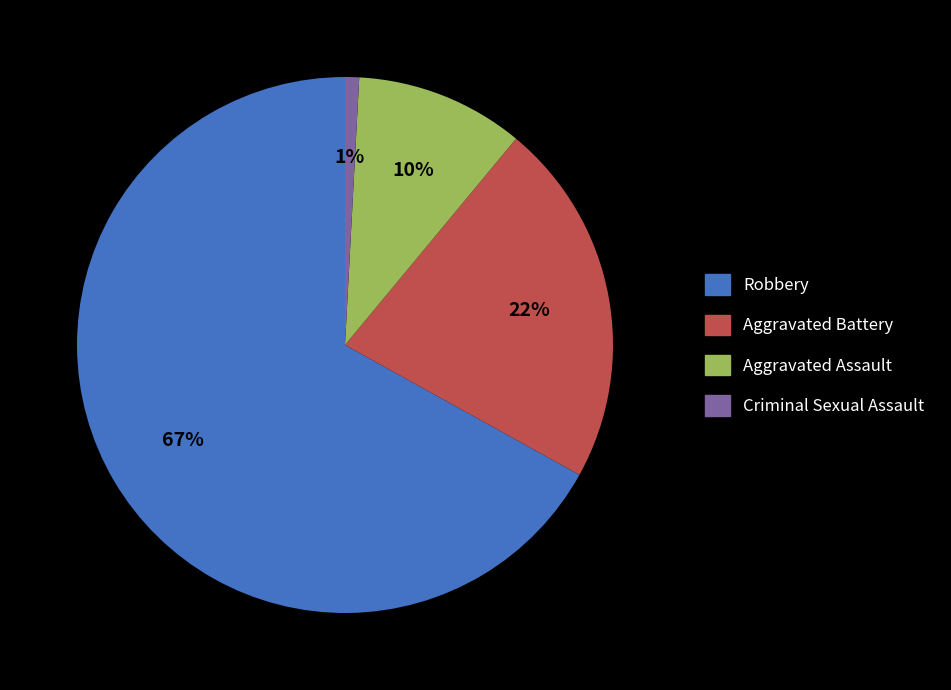

Between Aggravated Assault and Criminal Sexual Assault, which is larger?

Aggravated Assault